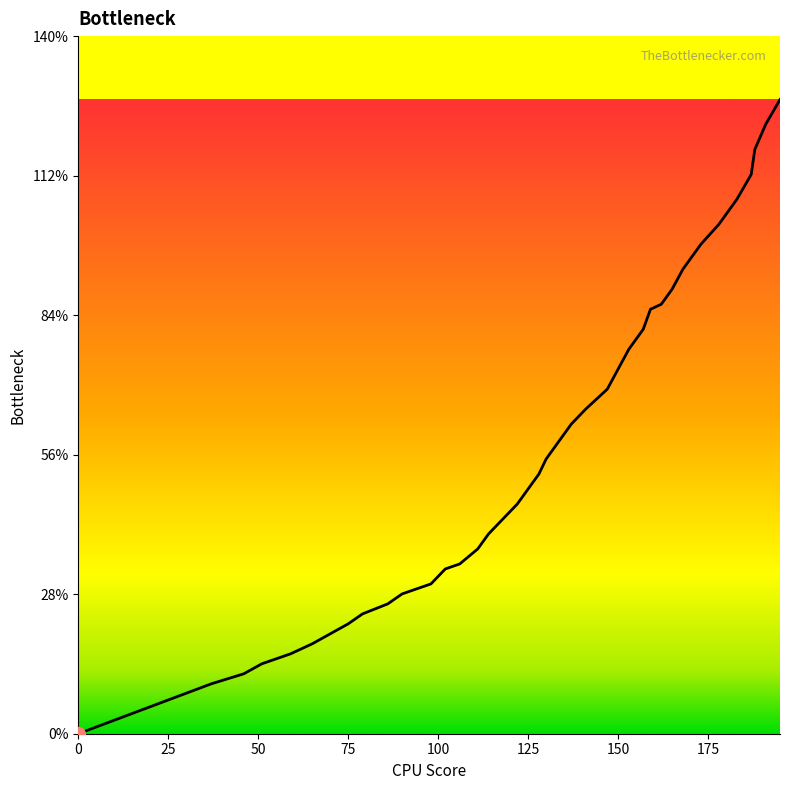

True or false: there are more than 1 points higher than both neighbors.

False